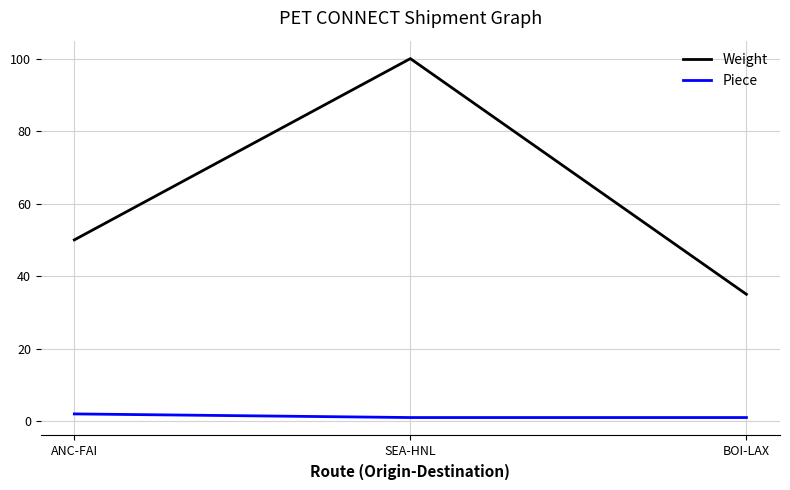

Which series has the widest spread of values?

Weight